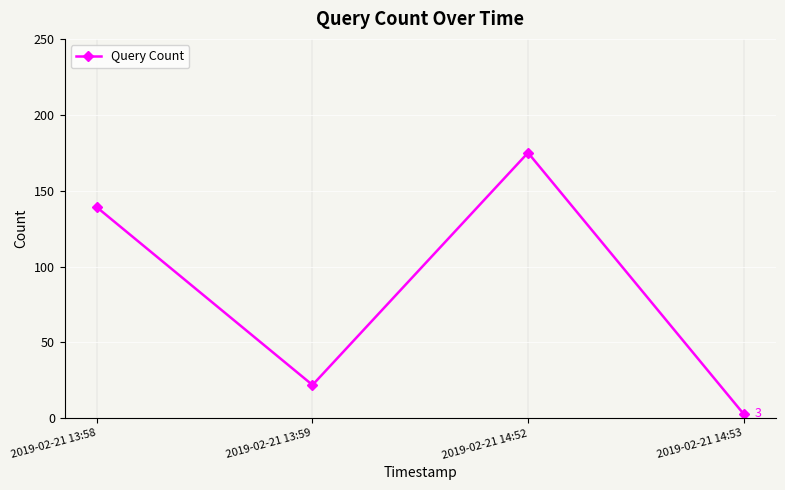

What is the label of the 2nd point from the left?

2019-02-21 13:59